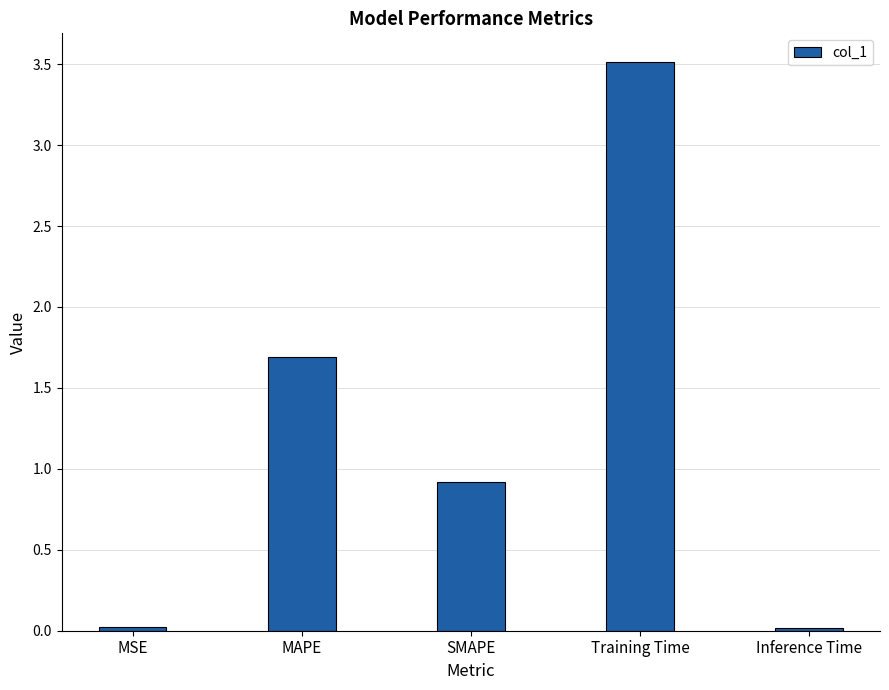

Between SMAPE and MAPE, which is larger?

MAPE